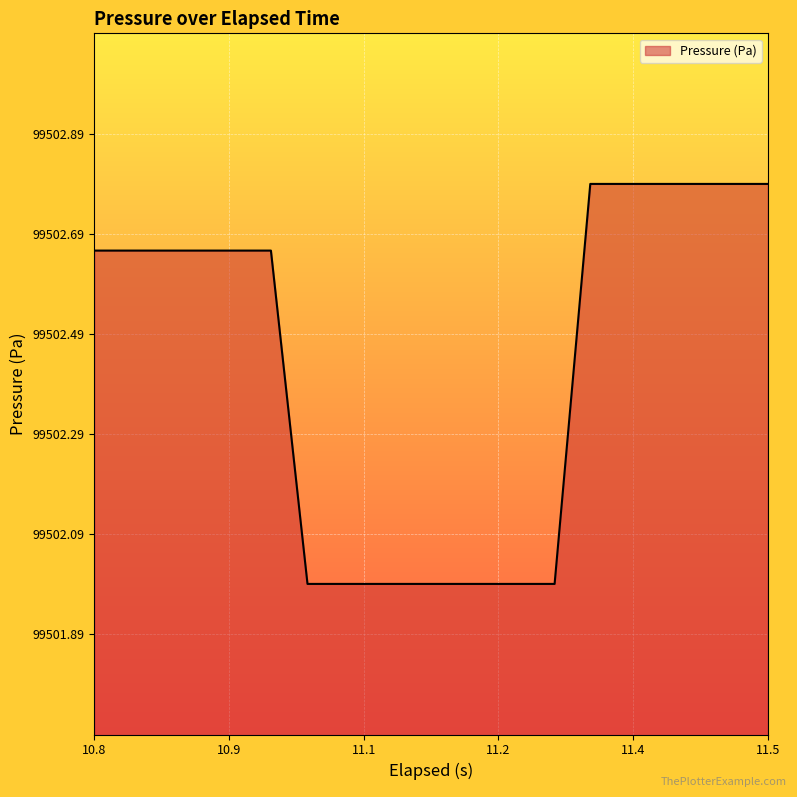

What is the difference between the maximum and minimum values?

0.8